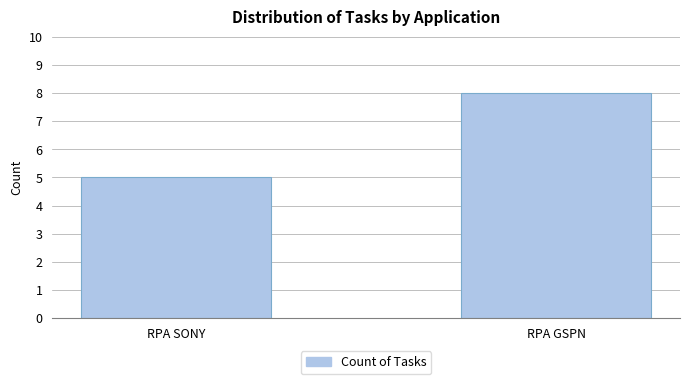

How many categories are shown in the chart?

2